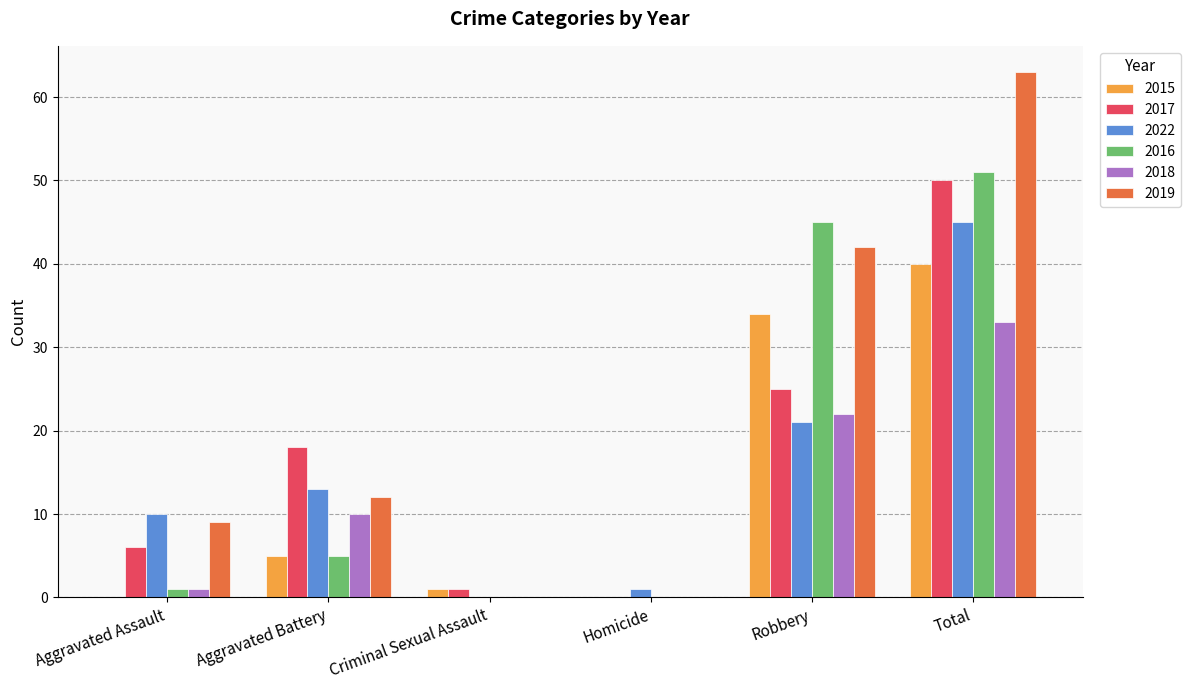

Is the value of 2018 at Homicide greater than the value of 2019 at Robbery?

No